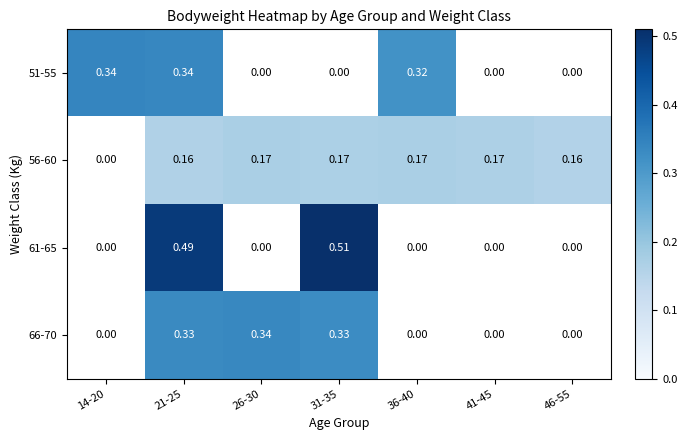

Is the value of 56-60 at 21-25 greater than the value of 66-70 at 26-30?

No